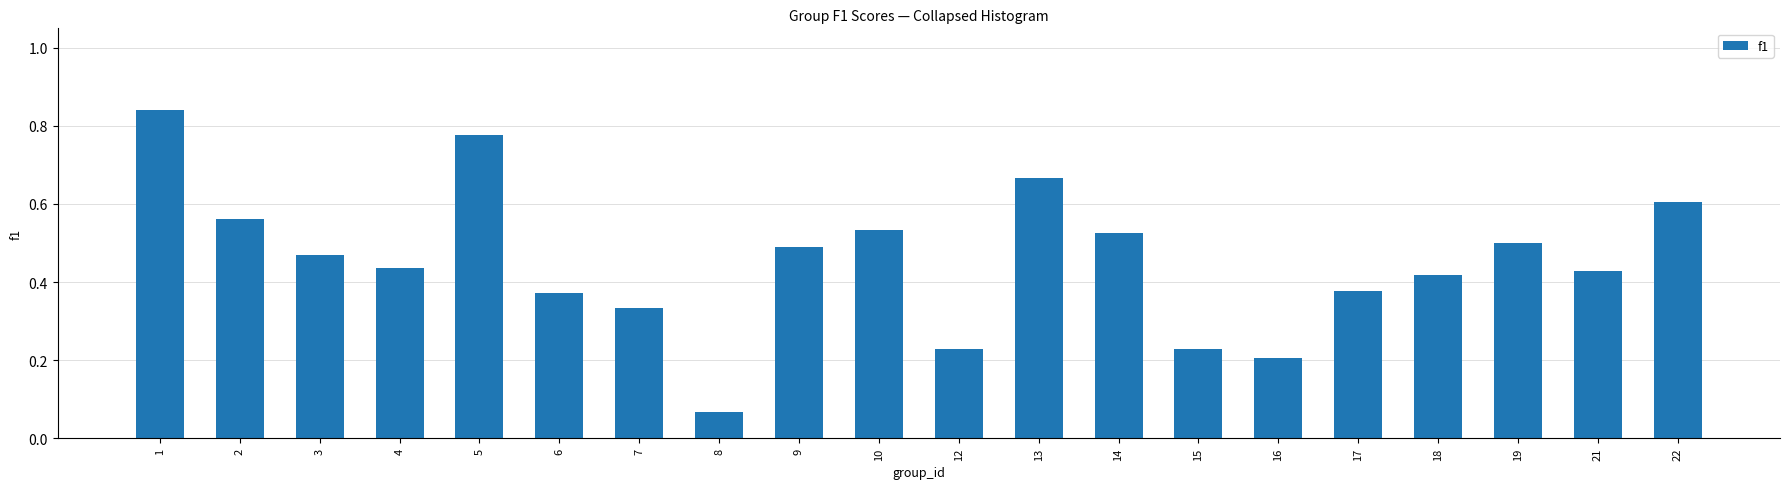

What is the change in value from 1 to 4?

-0.4